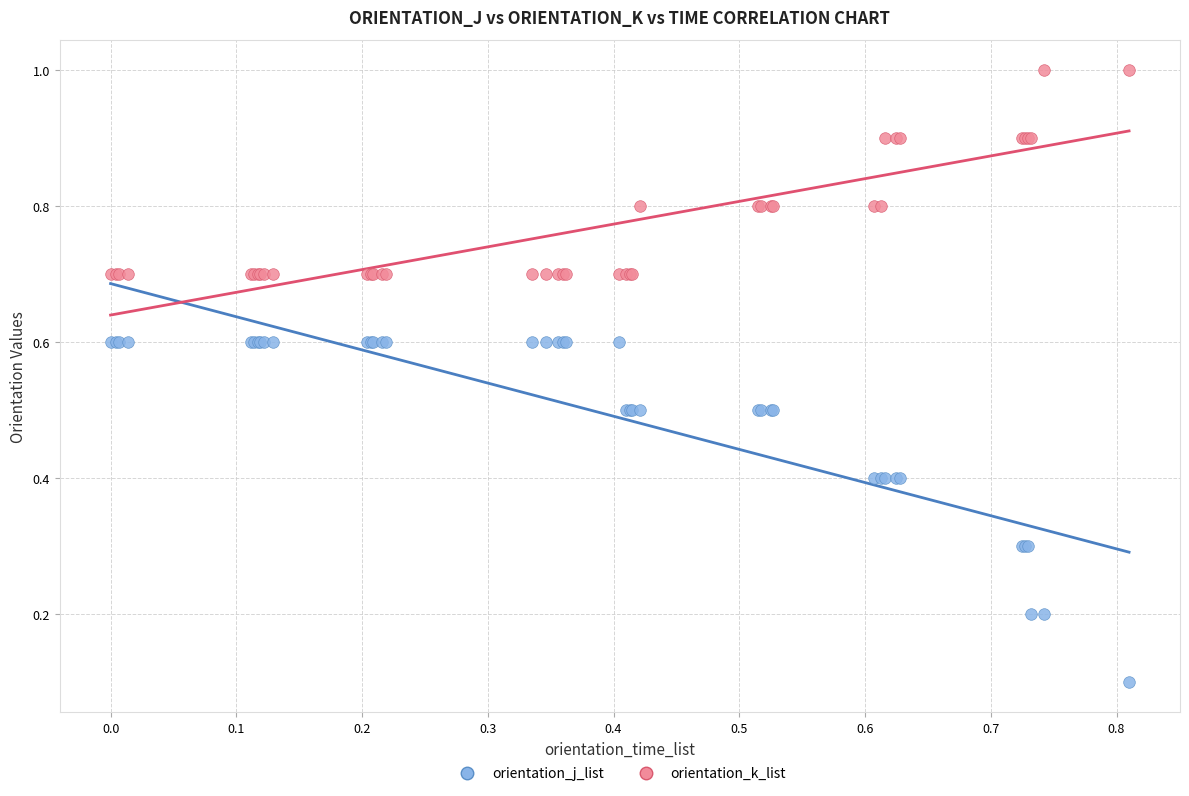

Which series contains the lowest Y value?

orientation_j_list